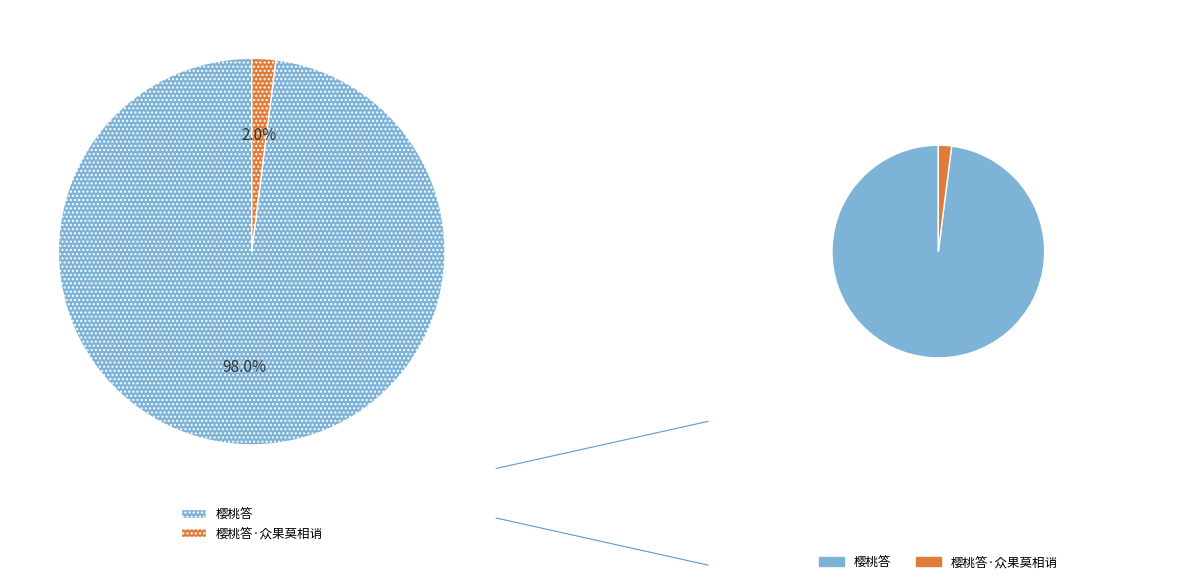

Is it true that 樱桃答·众果莫相诮 is 2% of the pie?

True